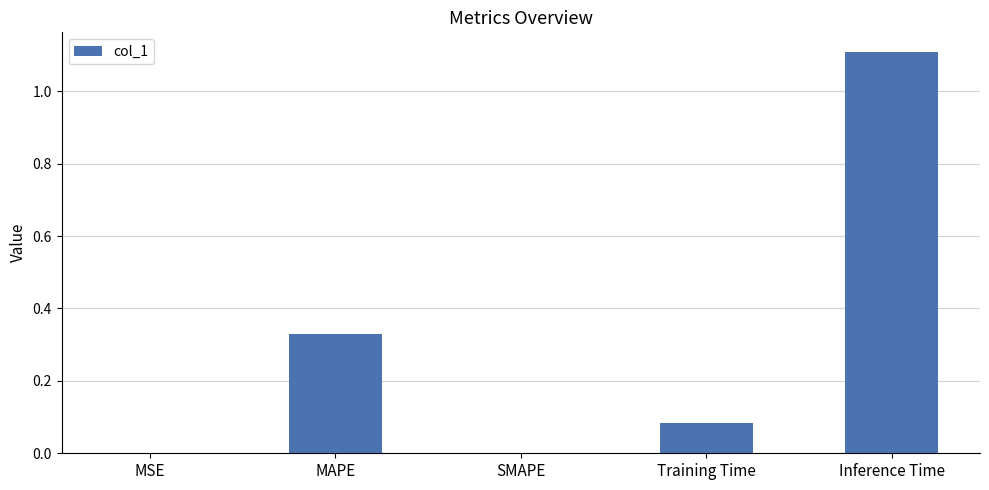

Which has a higher value, MAPE or Inference Time?

Inference Time